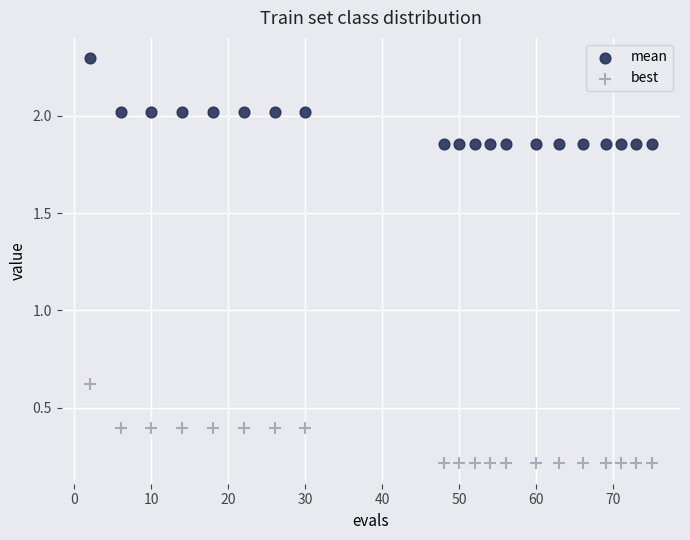

Which series contains the highest Y value?

mean